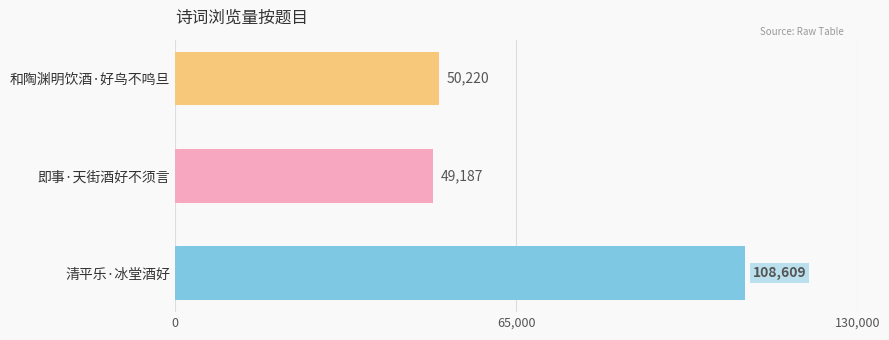

What is the difference between the maximum and second lowest values?

58389